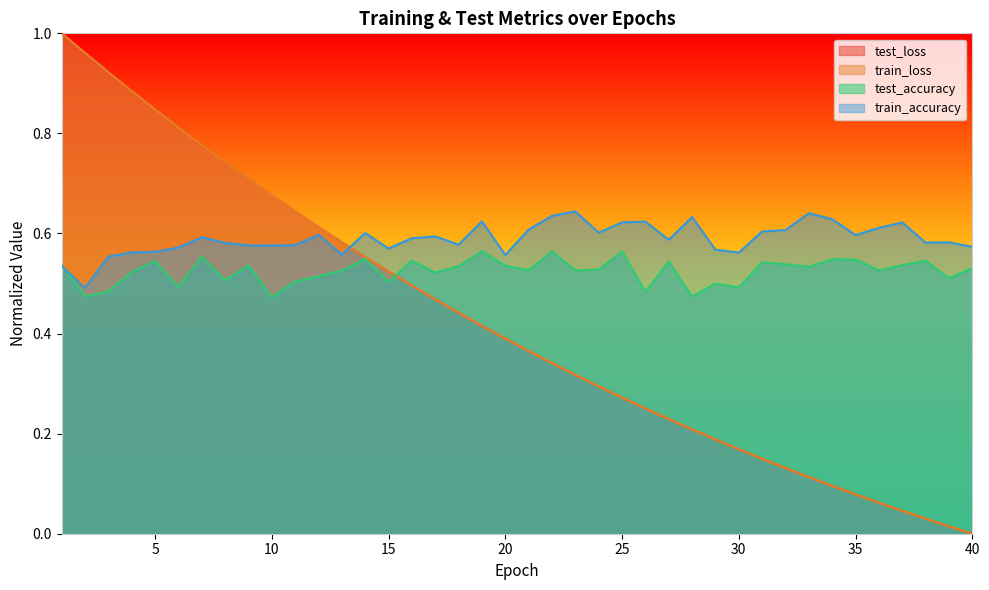

Rank the series at 3 from lowest to highest value.

test_accuracy, train_accuracy, train_loss, test_loss